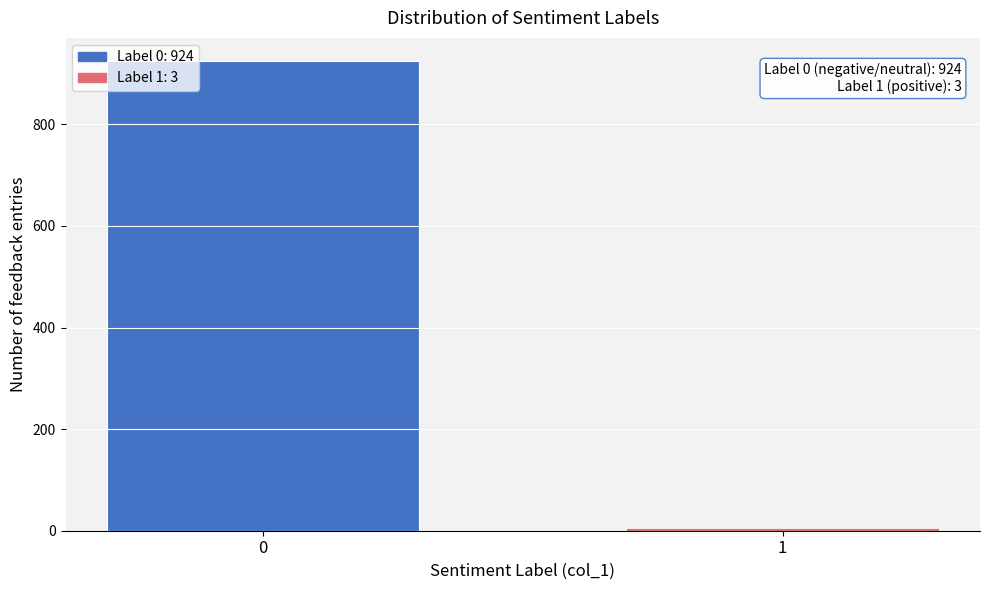

Reading left to right, extract all data points from this chart.

0=924	1=3